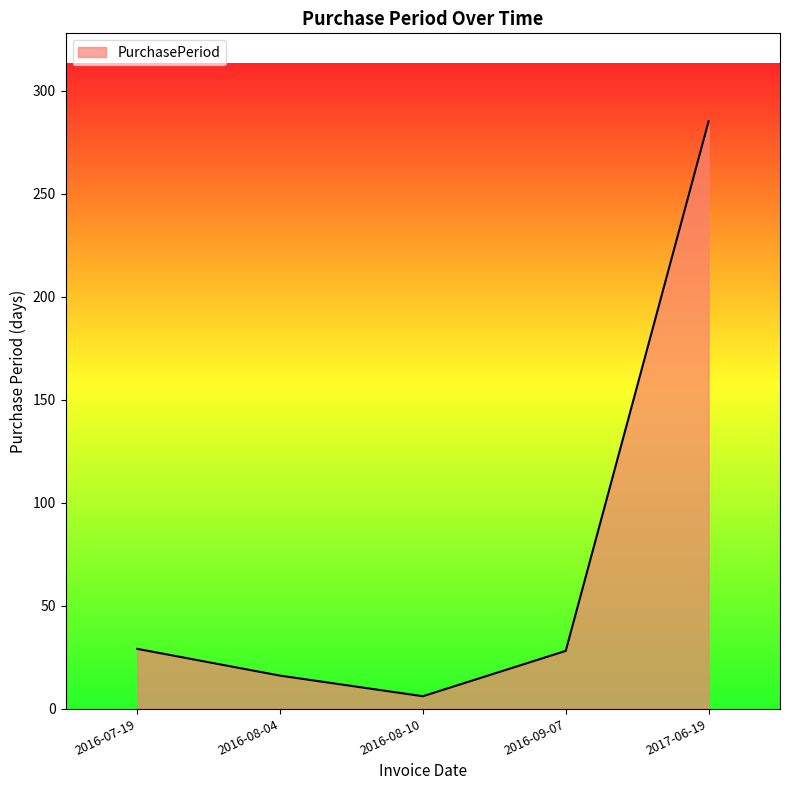

What is the difference between the second highest and second lowest values?

13